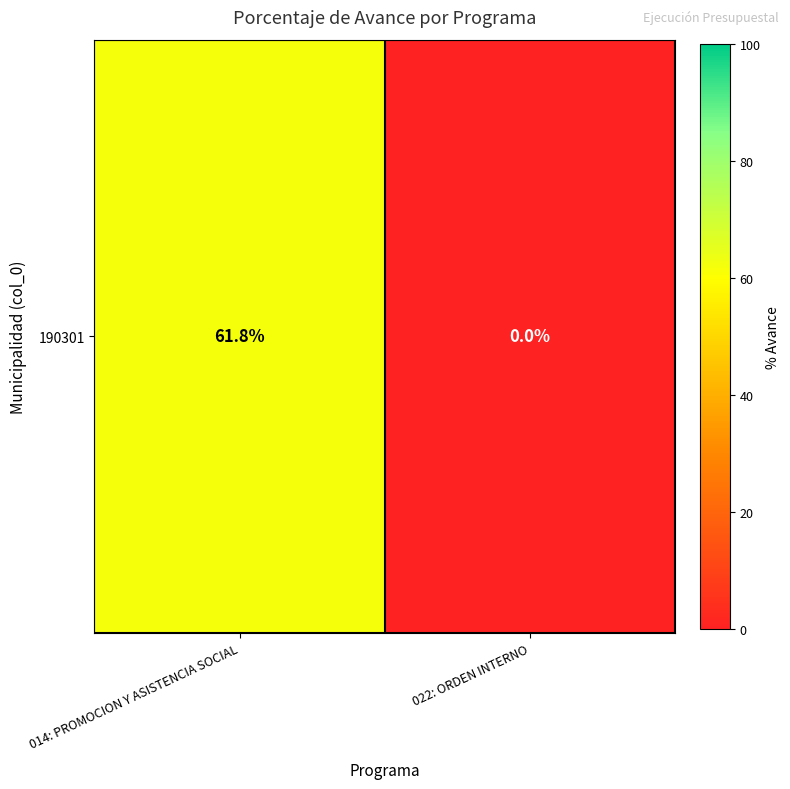

What is the sum of all values?

61.8